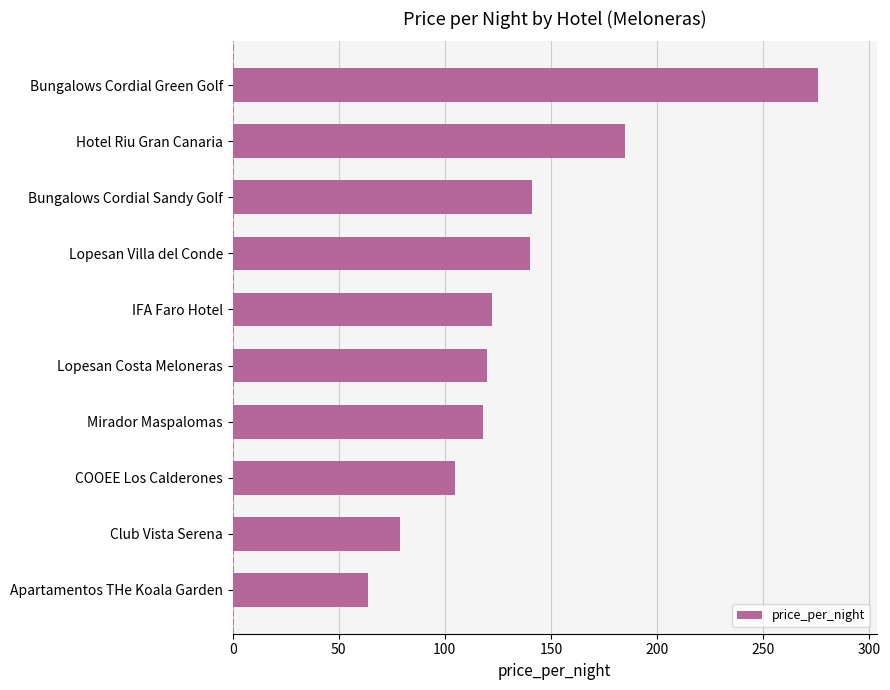

Which has a higher value, Lopesan Villa del Conde or Mirador Maspalomas?

Lopesan Villa del Conde